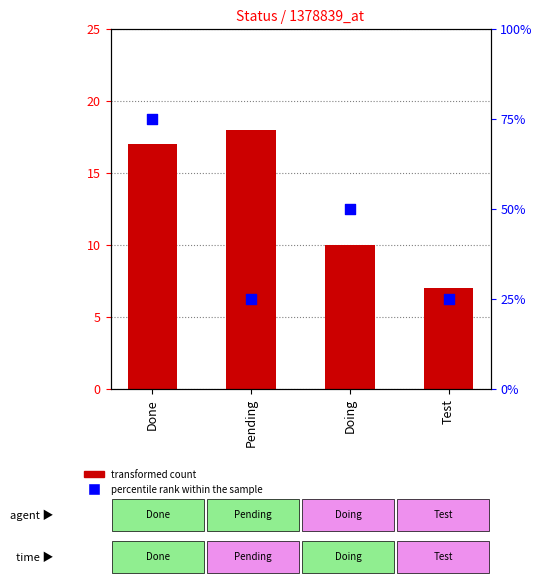

Which series has the largest total across all categories?

percentile rank within the sample